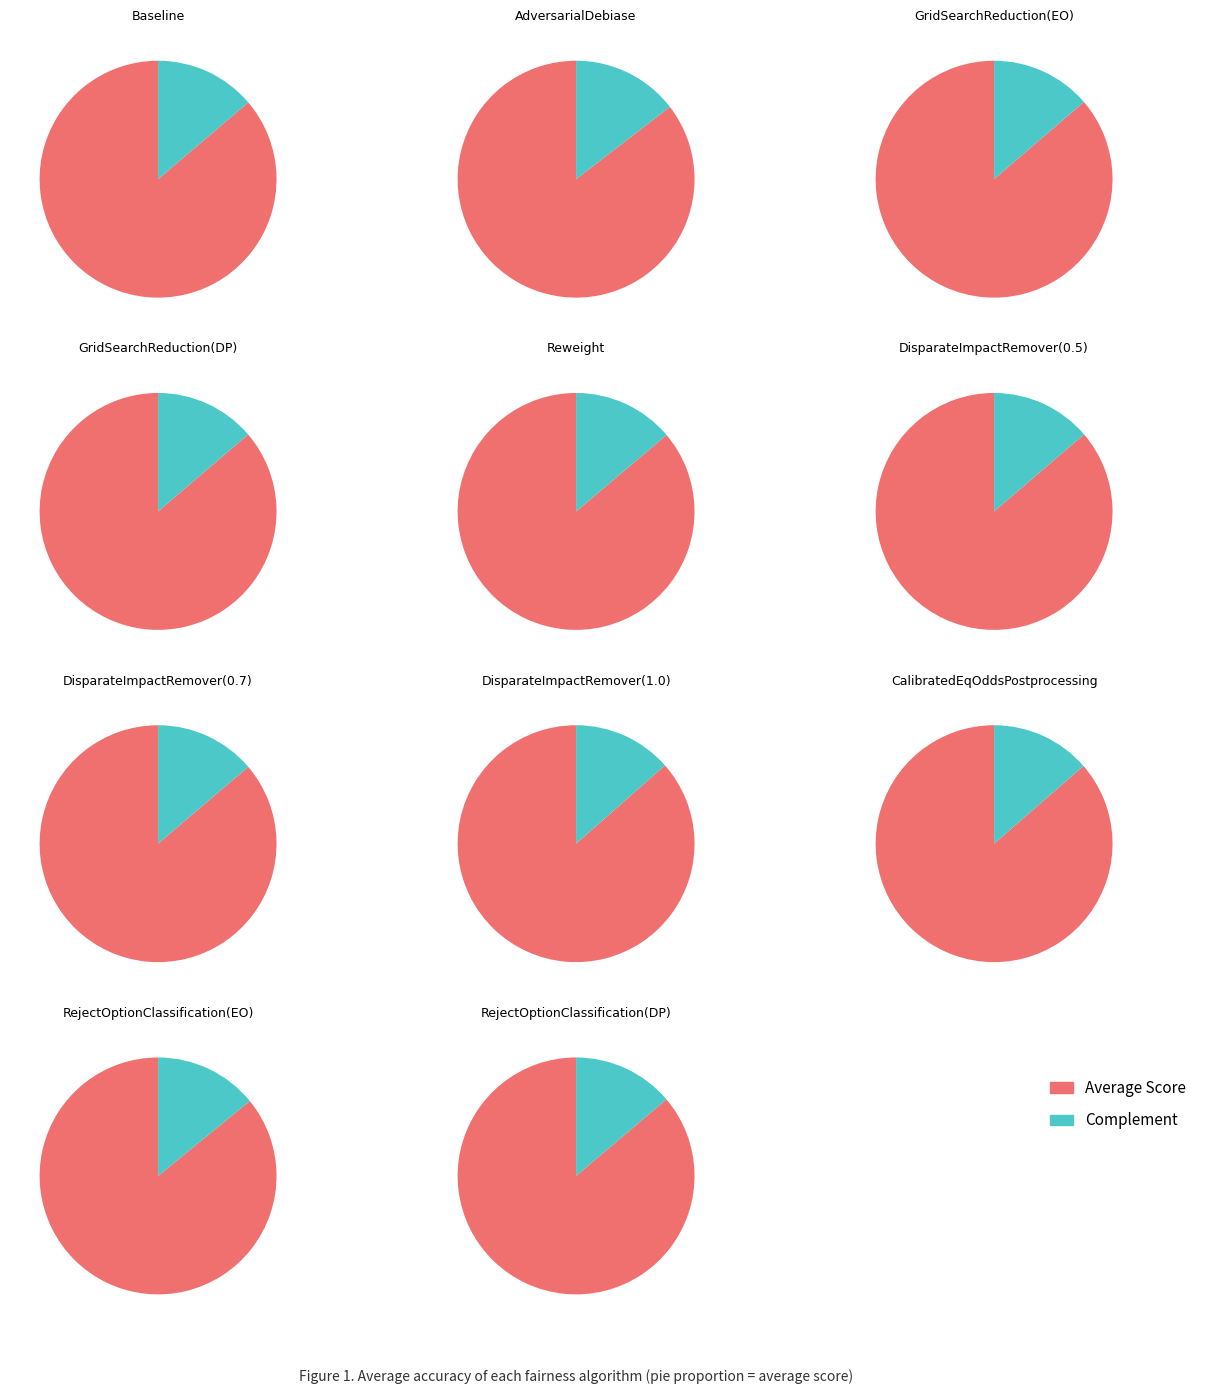

Rank the categories by value from lowest to highest.

AdversarialDebiase, RejectOptionClassification(EO), Reweight, RejectOptionClassification(DP), Baseline, DisparateImpactRemover(0.7), GridSearchReduction(DP), DisparateImpactRemover(0.5), GridSearchReduction(EO), CalibratedEqOddsPostprocessing, DisparateImpactRemover(1.0)